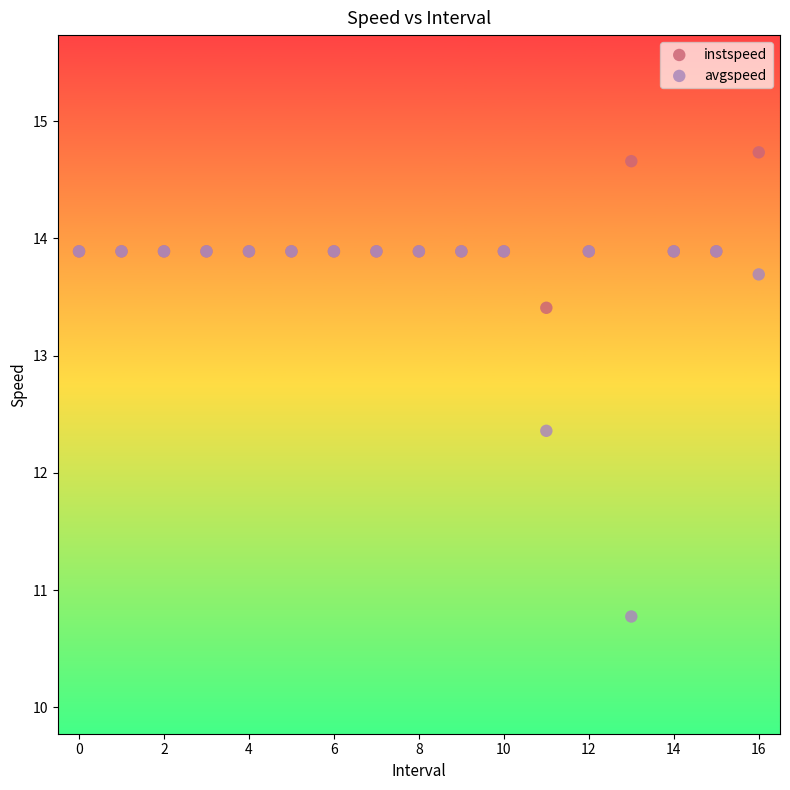

Across all series, what Y value is closest to 12?

12.4